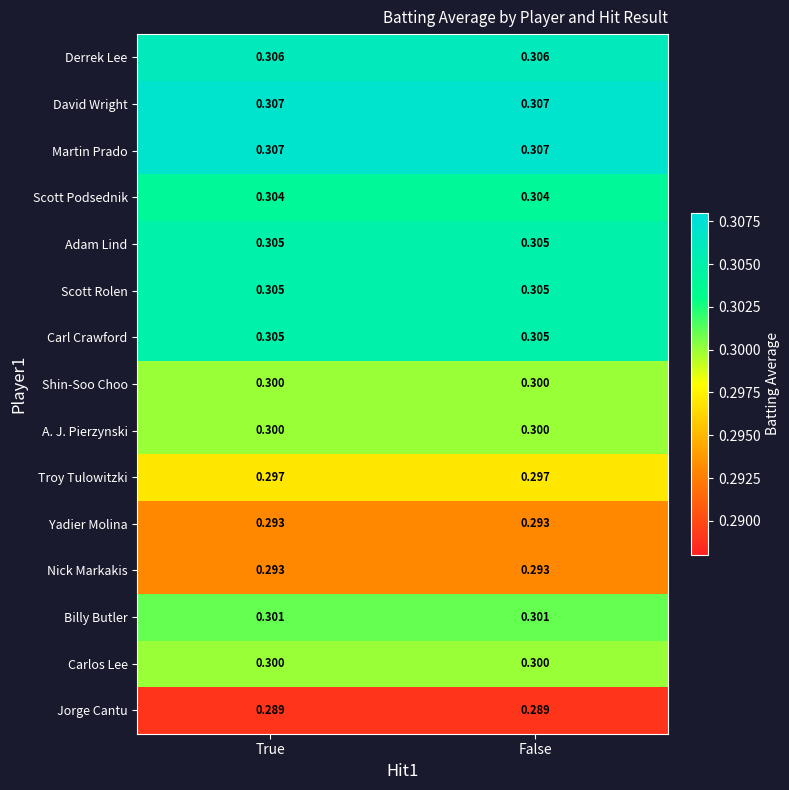

Is the value of Adam Lind at True greater than the value of Scott Podsednik at True?

Yes